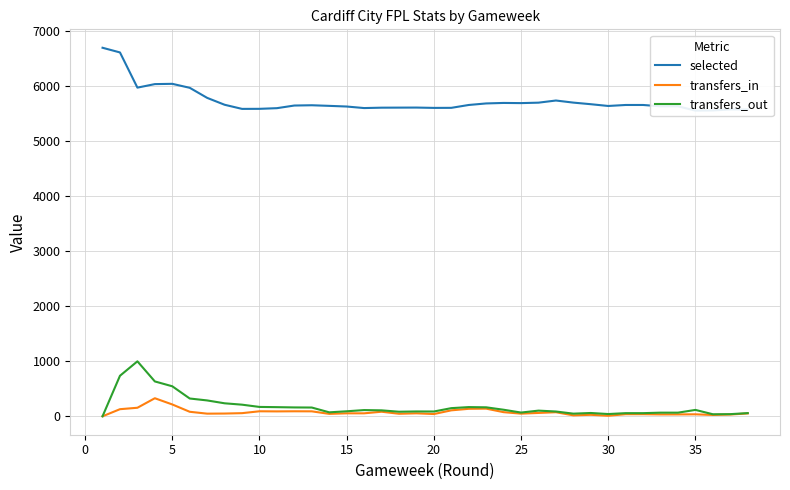

True or false: transfers_in has more than 2 points higher than both neighbors.

True